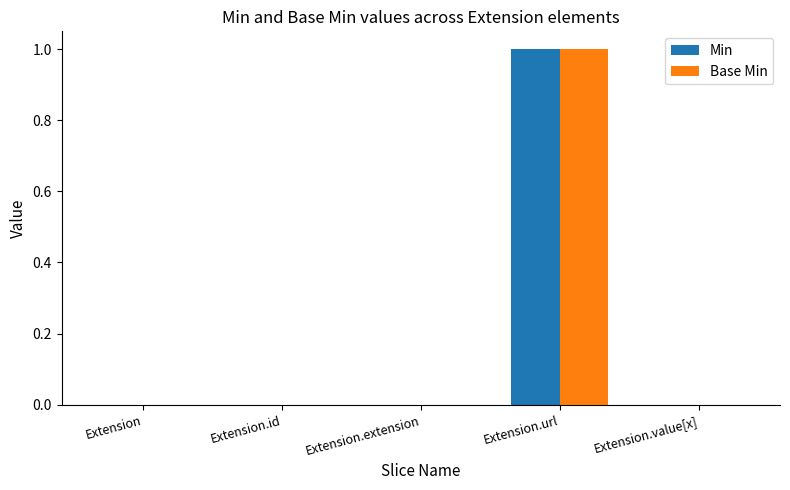

The Min series shows 1 at Extension.id. True or false?

False